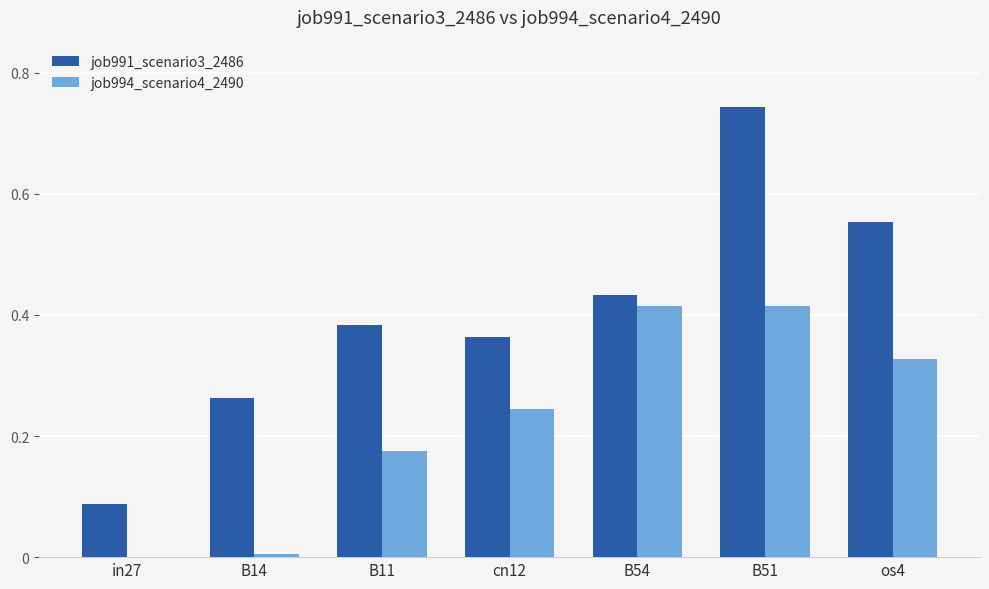

Between B11 and os4, which series saw the biggest shift?

job991_scenario3_2486